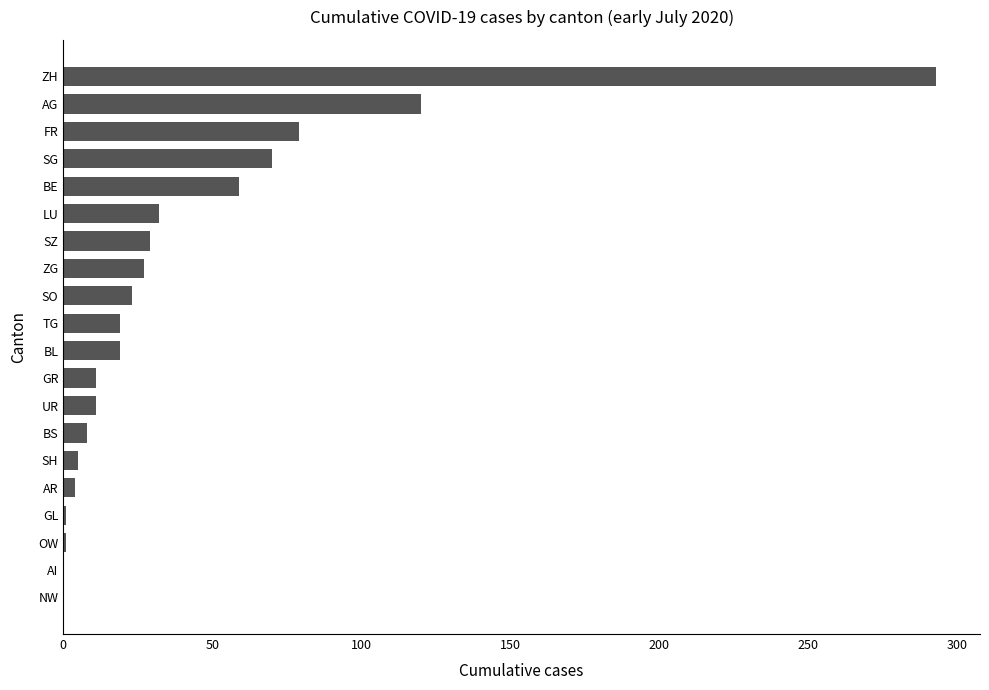

The value at AG is 120. True or false?

True